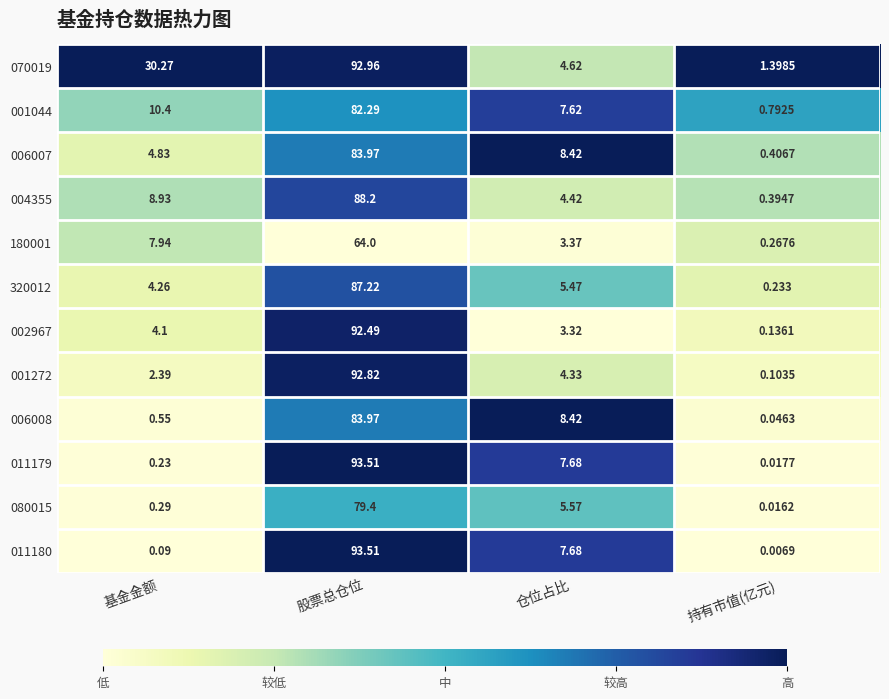

Which category has the highest value in the 180001 series?

股票总仓位